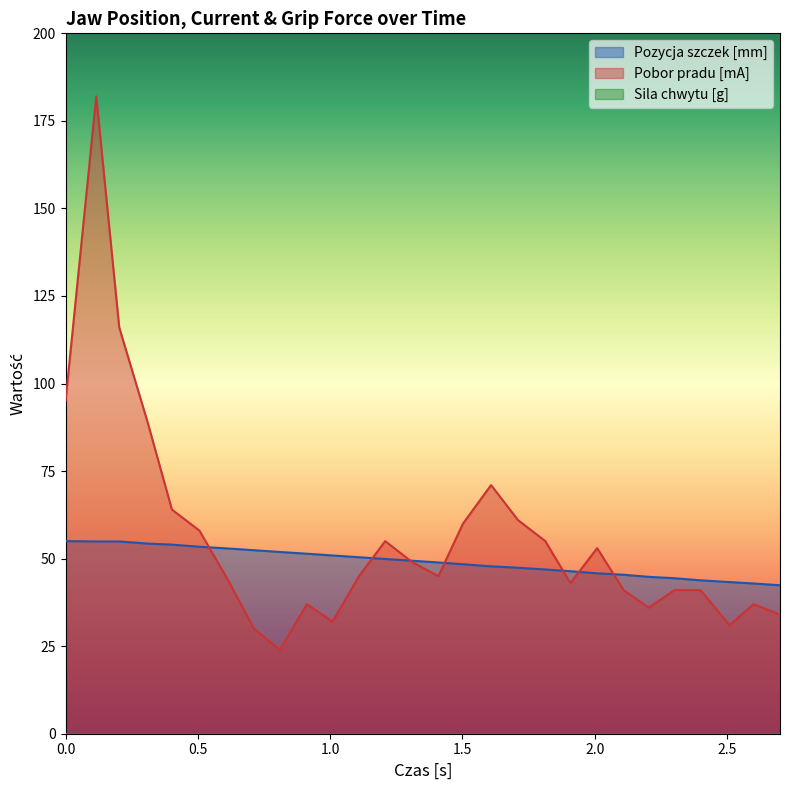

What is the greatest value displayed?

182.0